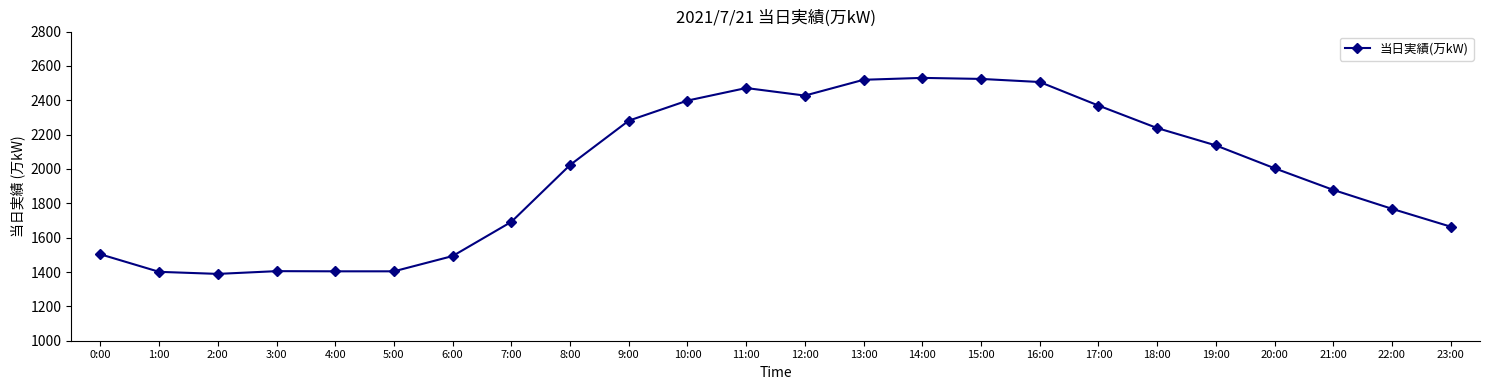

What is the ratio of the value at 8:00 to the value at 14:00?

0.8